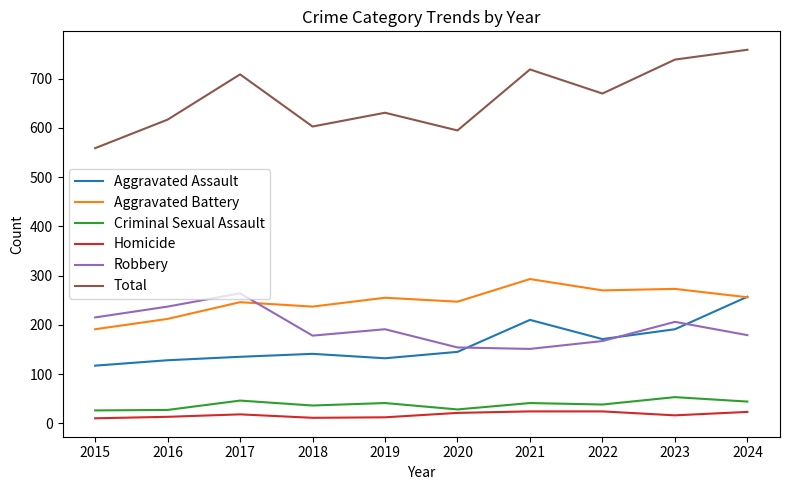

What is the difference between the Homicide values at 2022 and 2016?

11